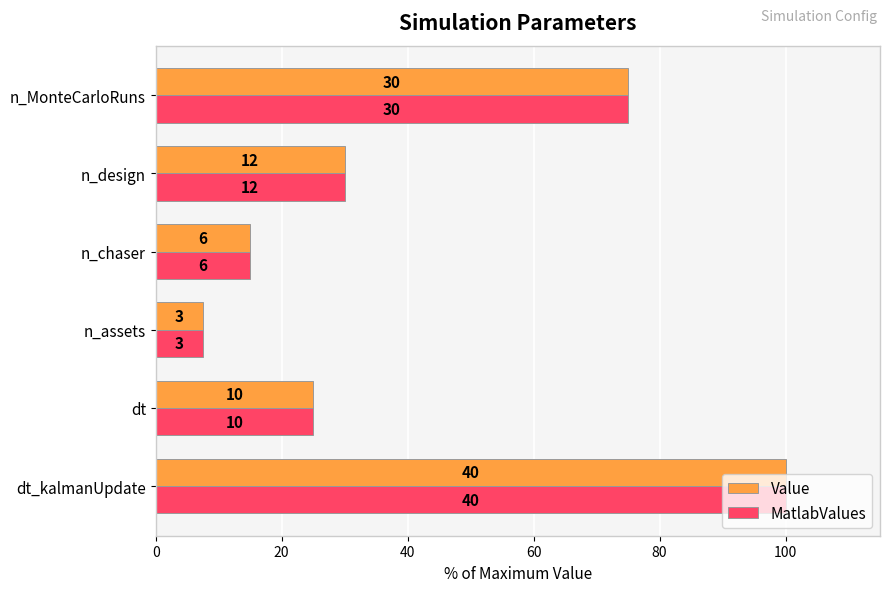

What are all the series names shown in the legend?

Value, MatlabValues